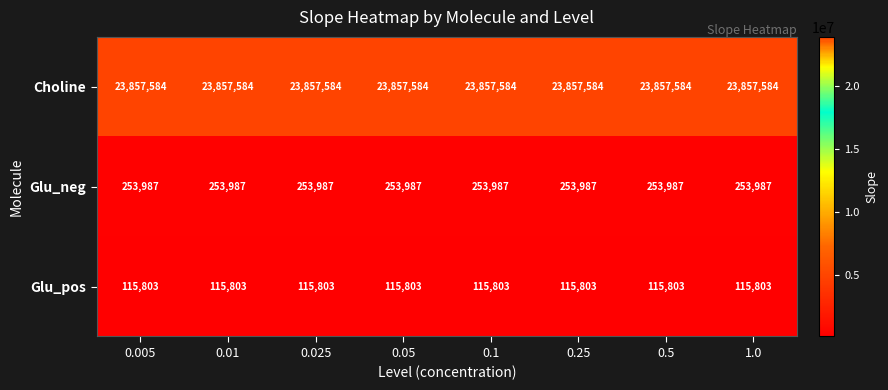

What is the lowest value of the Choline series?

23857584